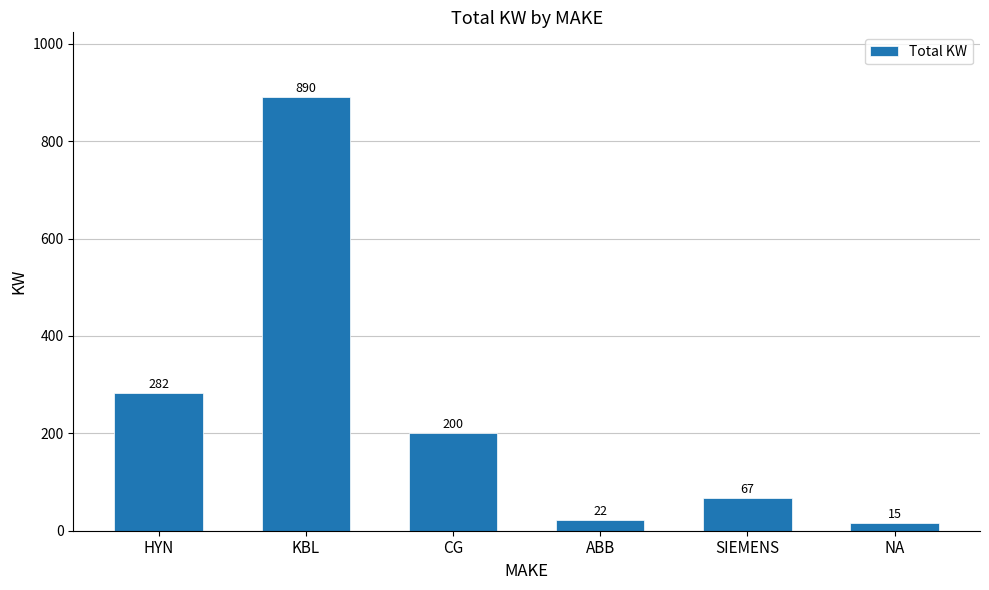

What position from the left is ABB?

4